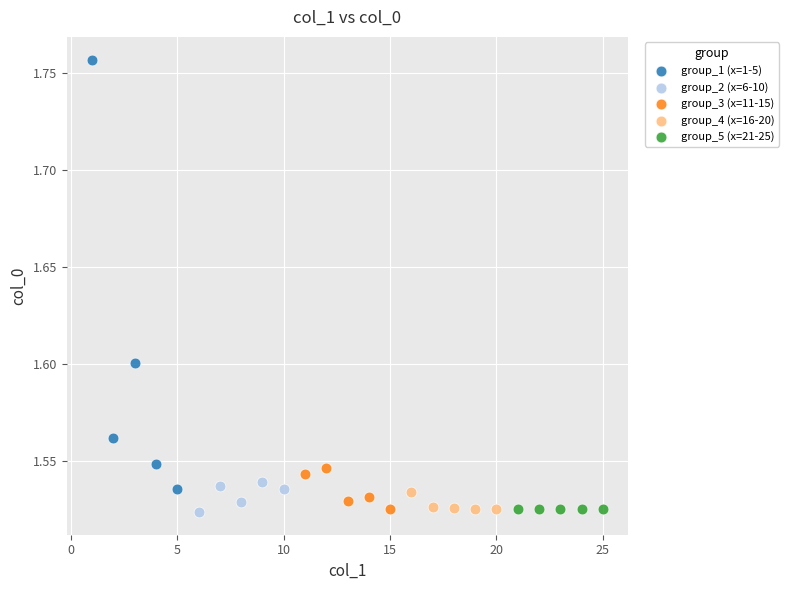

Which series has the widest spread of Y values?

group_1 (x=1-5)